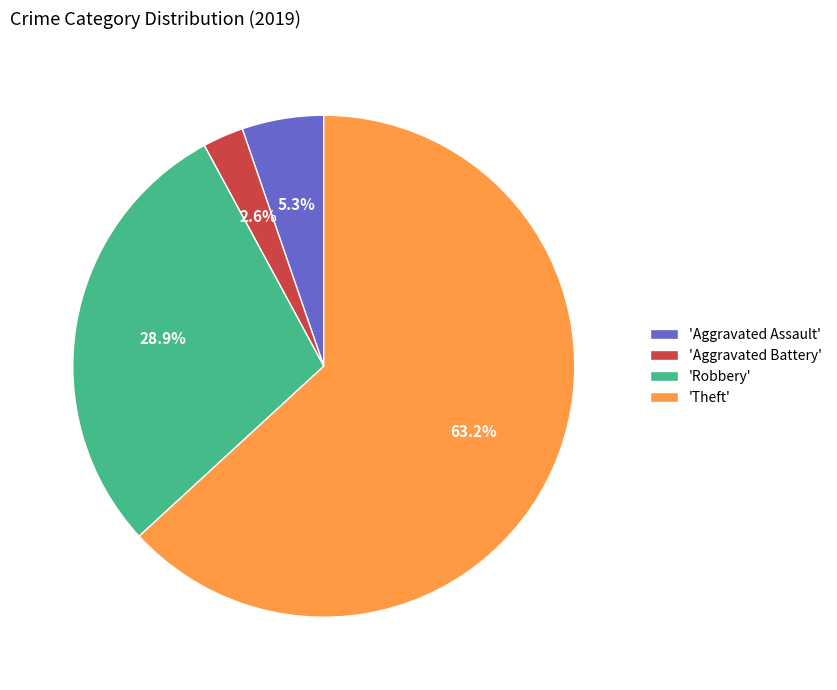

How many segments does this pie chart have?

4